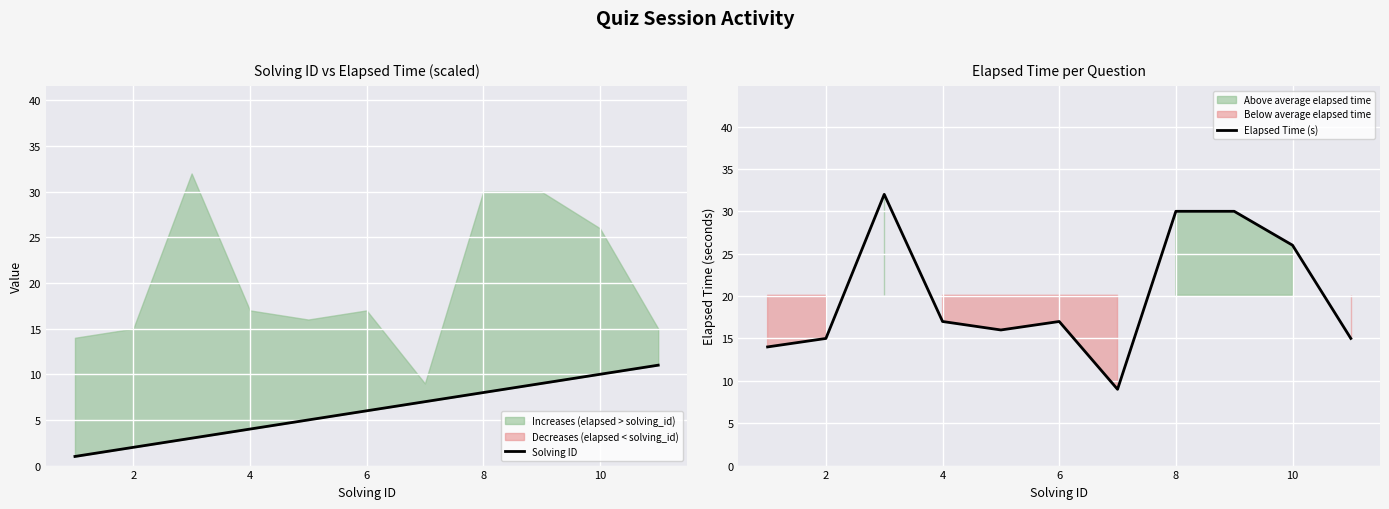

True or false: Solving ID and Elapsed Time (s) cross at least once.

False